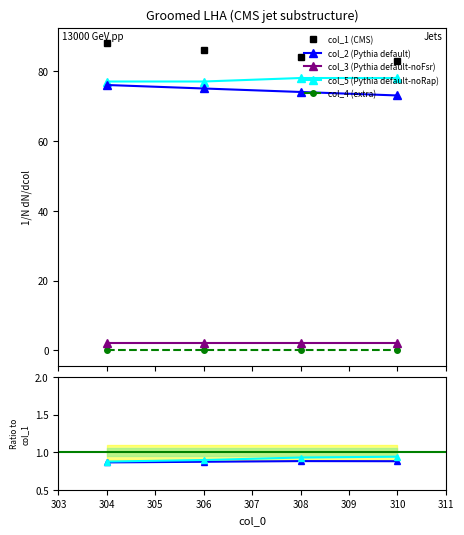

What is the label of the 3rd point from the right?

306.0